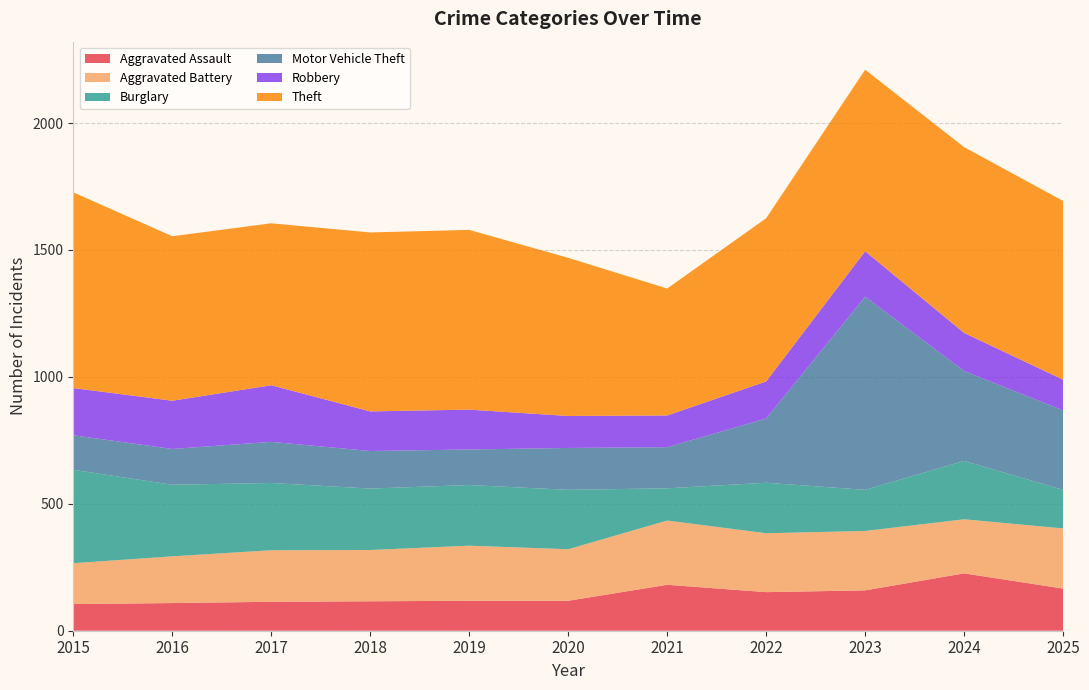

Reading right to left, transcribe all the data shown in this chart.

Aggravated Assault: 2025=166	2024=226	2023=159	2022=152	2021=181	2020=118	2019=118	2018=116	2017=114	2016=109	2015=105
Aggravated Battery: 2025=237	2024=213	2023=234	2022=232	2021=253	2020=203	2019=217	2018=202	2017=203	2016=184	2015=161
Burglary: 2025=152	2024=230	2023=162	2022=199	2021=127	2020=234	2019=239	2018=242	2017=265	2016=282	2015=368
Motor Vehicle Theft: 2025=313	2024=354	2023=761	2022=253	2021=162	2020=165	2019=140	2018=148	2017=162	2016=141	2015=136
Robbery: 2025=121	2024=150	2023=179	2022=146	2021=125	2020=126	2019=157	2018=156	2017=223	2016=190	2015=186
Theft: 2025=704	2024=732	2023=715	2022=643	2021=500	2020=623	2019=708	2018=705	2017=638	2016=648	2015=771